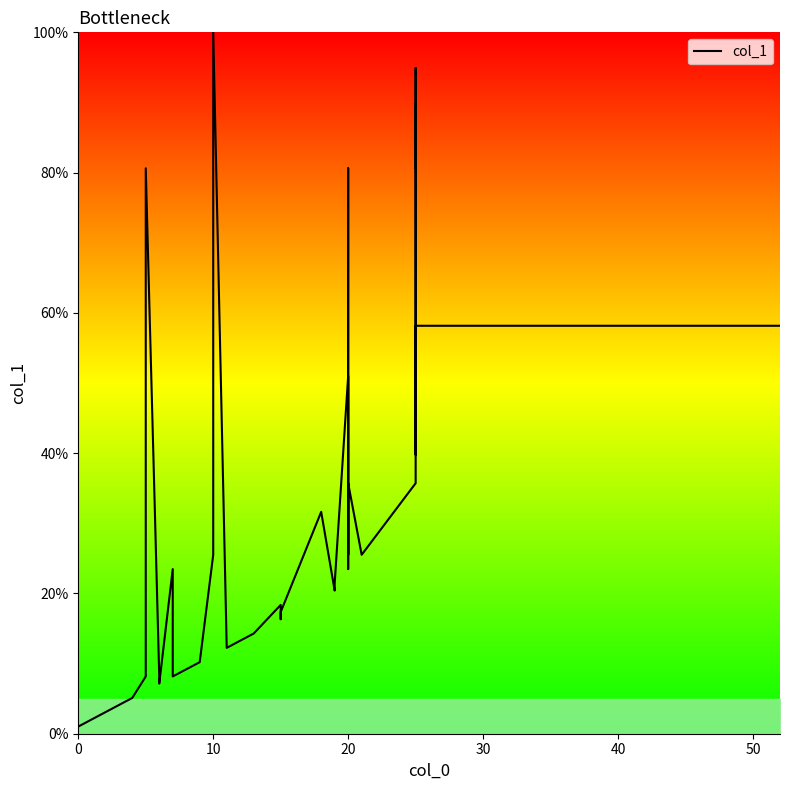

How many interior local valleys (lower than both neighbors) does the data have?

10